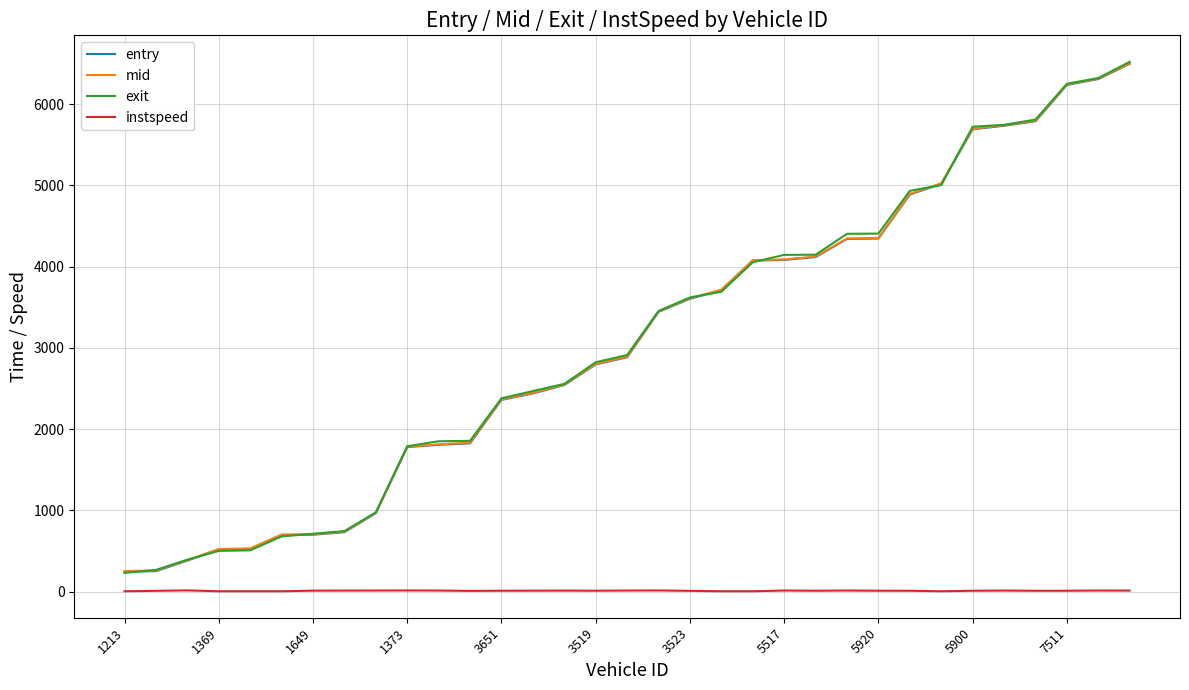

True or false: mid and instspeed cross at least once.

False